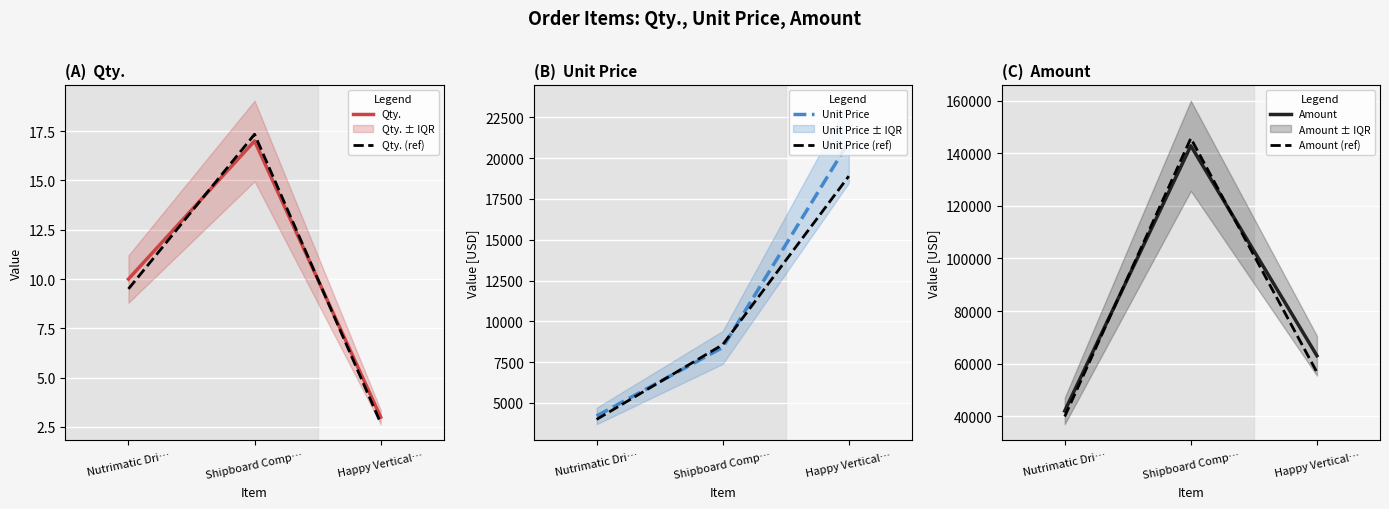

What is the total value across all series at Happy Vertical…?

159605.7